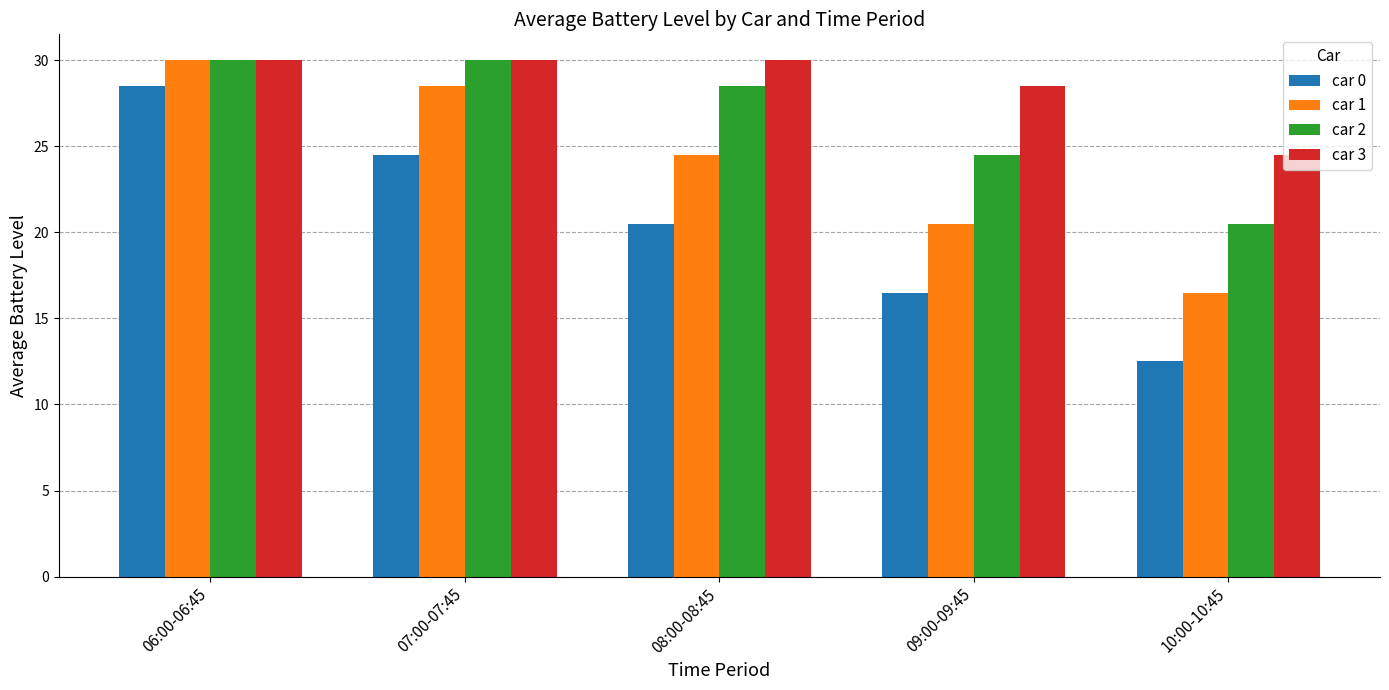

At which label does car 1 first exceed 24?

06:00-06:45